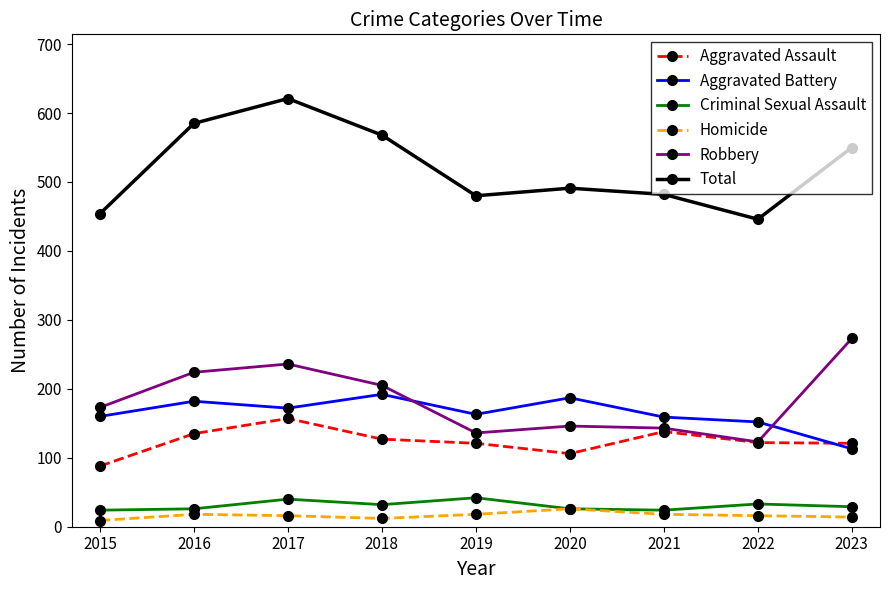

Which series has the widest spread of values?

Total